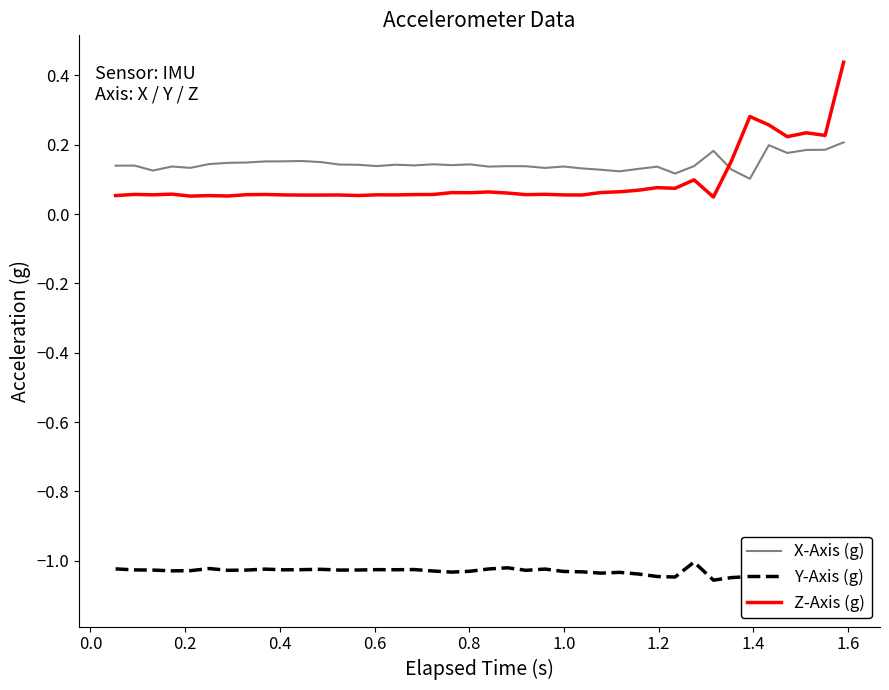

True or false: Y-Axis (g) and Z-Axis (g) cross at least once.

False